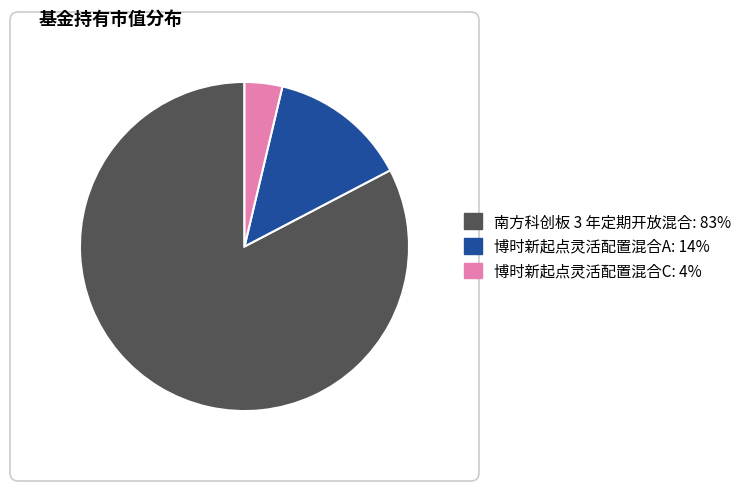

Does any single category account for the majority?

Yes